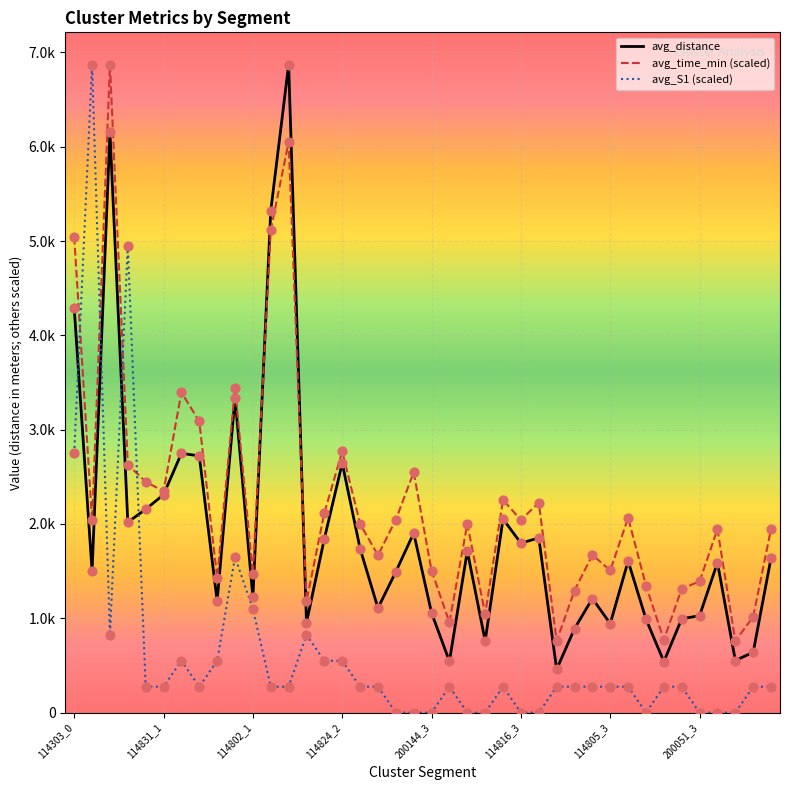

Is this an area chart (filled region under the line)?

No